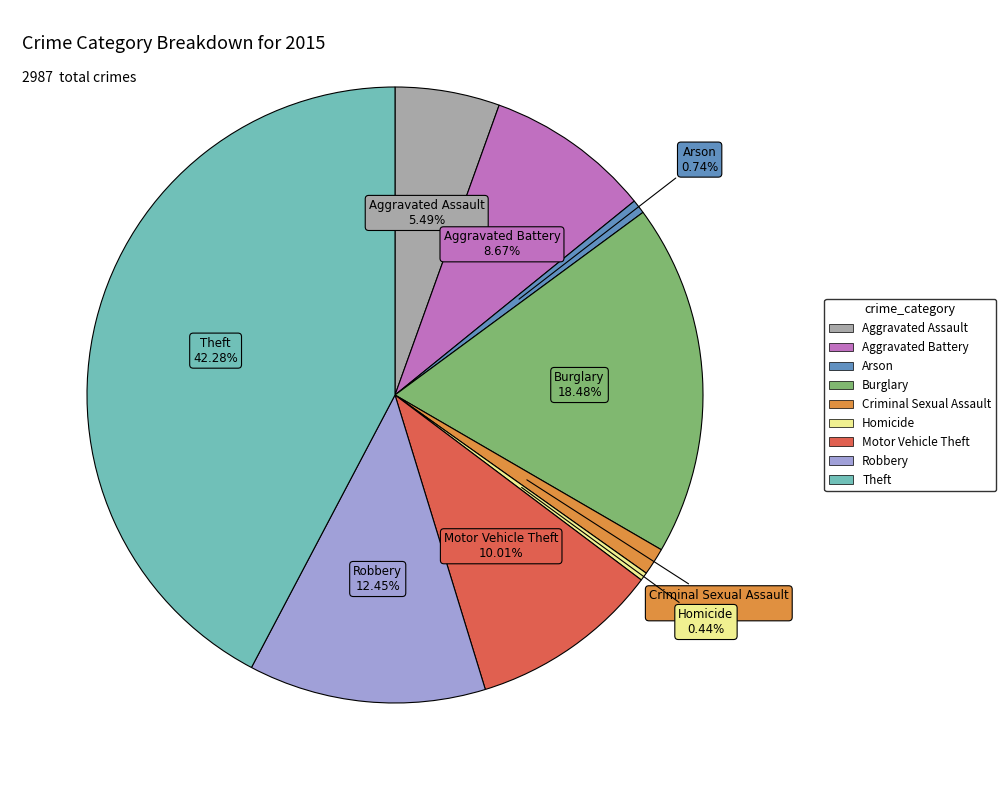

How many segments does this pie chart have?

9